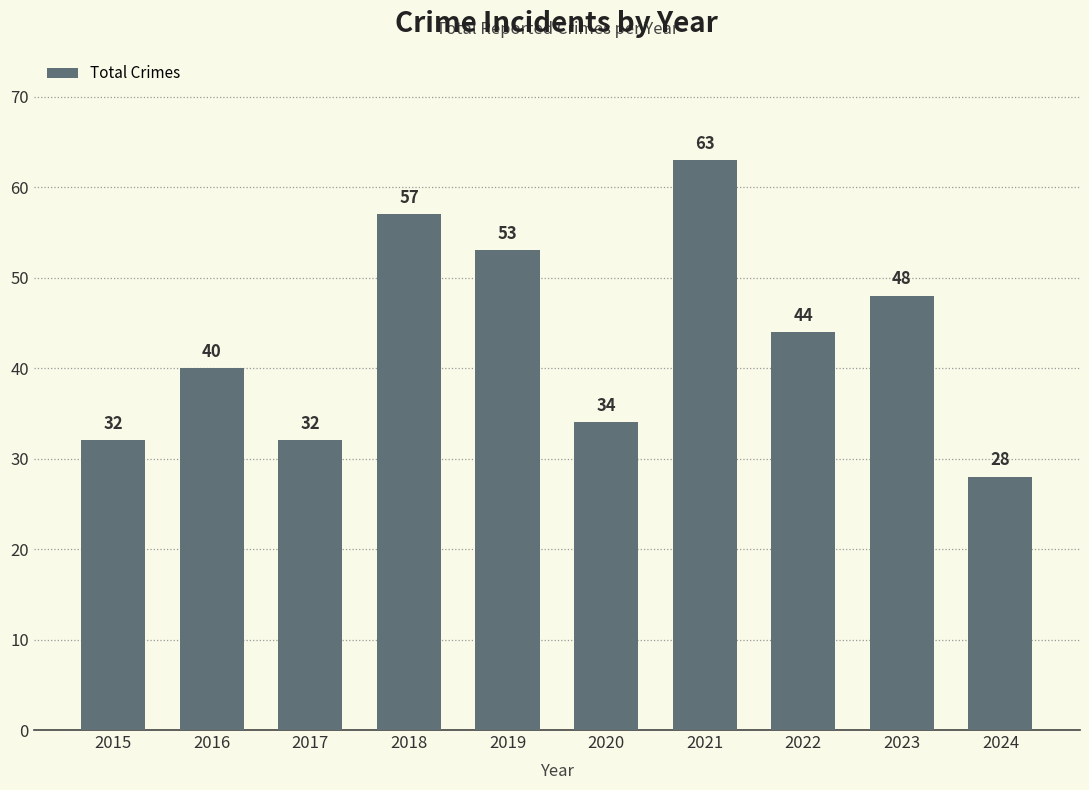

How many values are below 44?

5